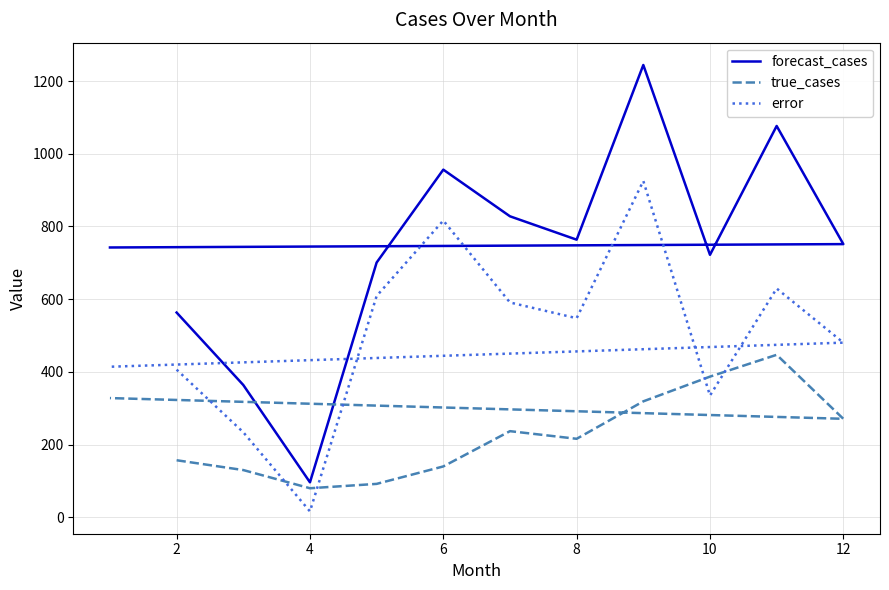

How many data points in error are above 547?

6